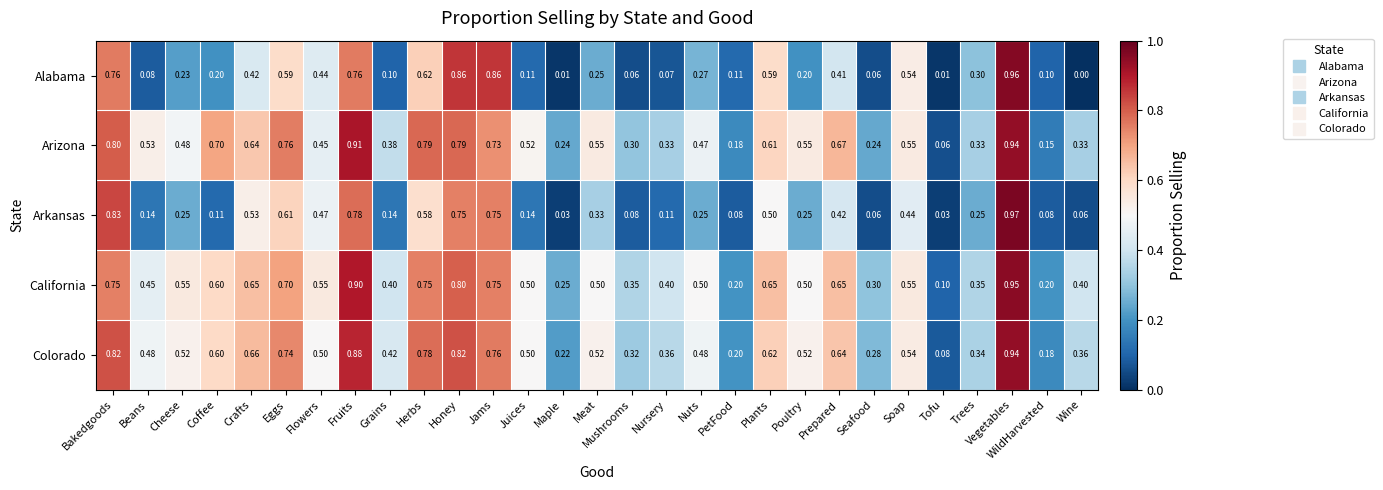

At which label does Arkansas reach its peak?

Vegetables